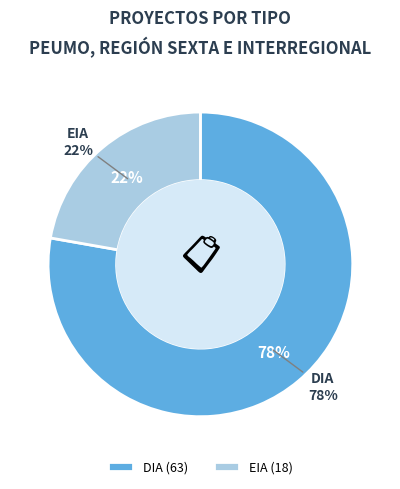

How many slices are in this pie chart?

2